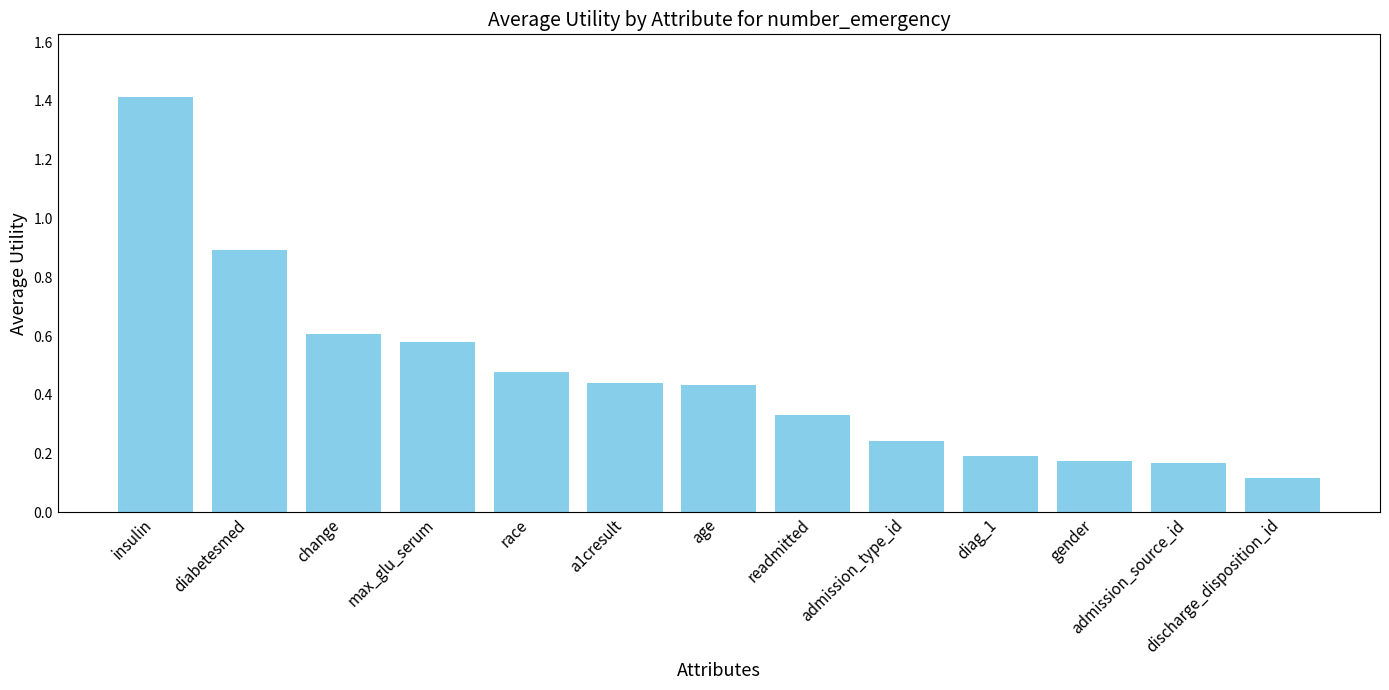

What is the sum of the values at insulin and gender?

1.6